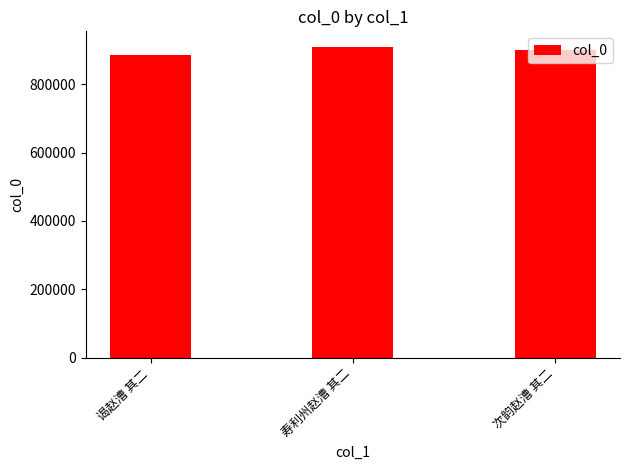

At which category does the chart reach its peak across all series?

寿利州赵漕 其二